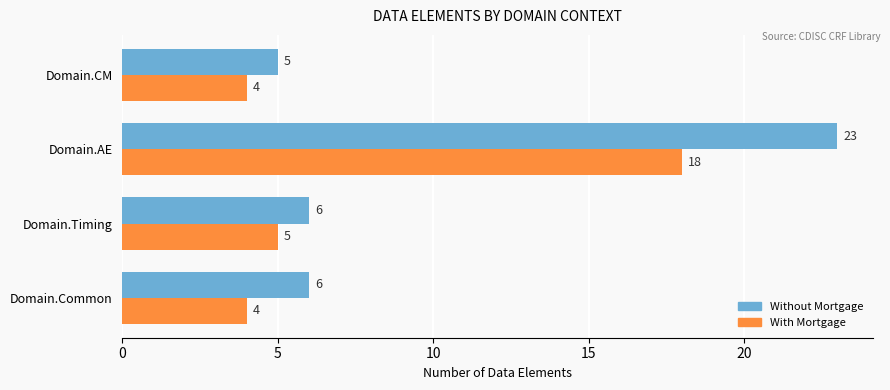

What are all the series names shown in the legend?

Without Mortgage, With Mortgage